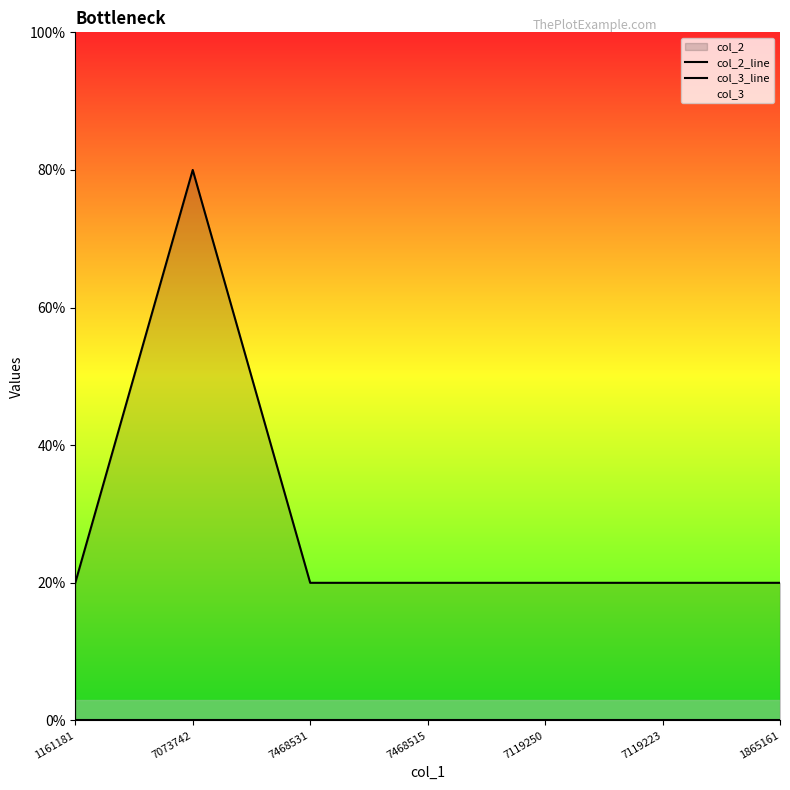

At which label does col_3_line reach its peak?

1161181